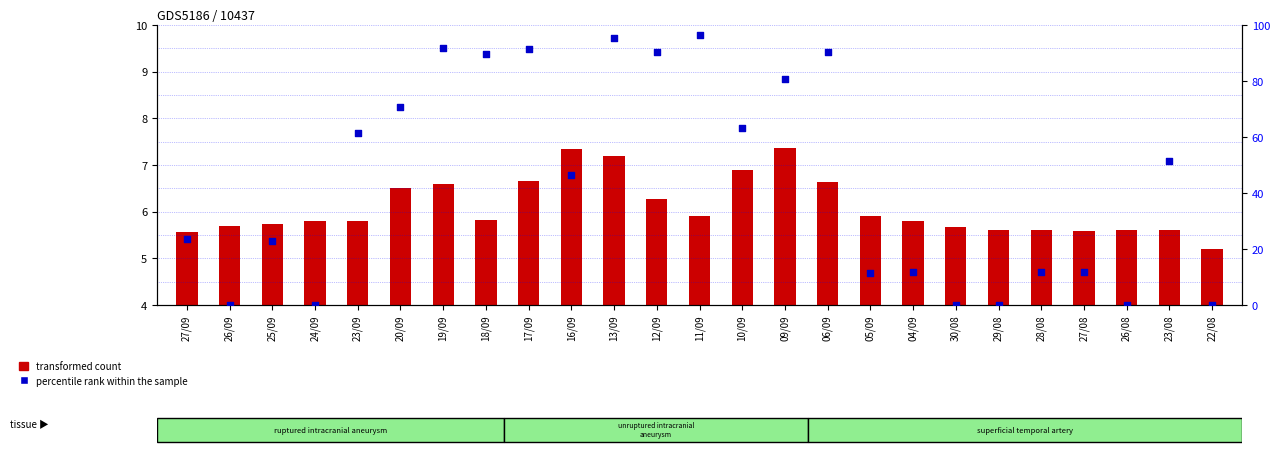

Which series contains the highest Y value?

percentile rank within the sample